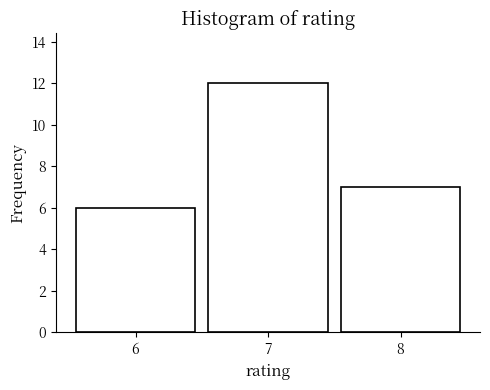

Which range on the x-axis has the tallest bar?

6.5 to 7.5